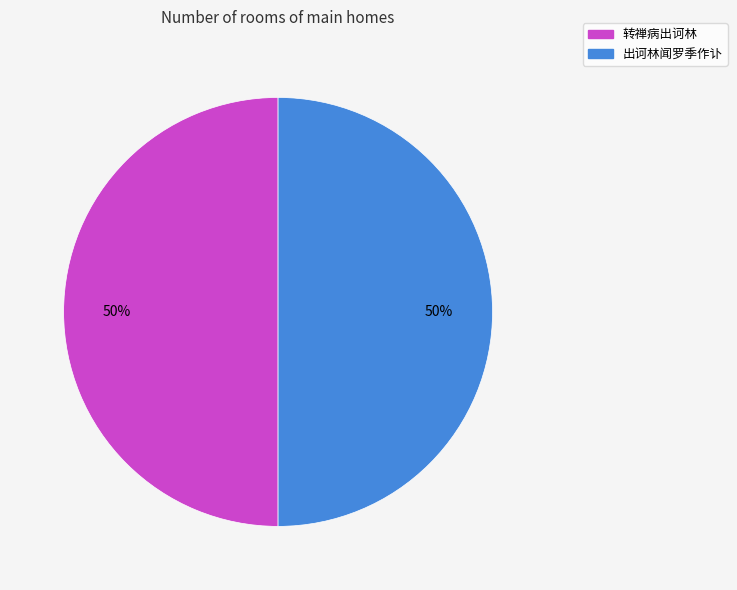

Combined, do 转禅病出诃林 and 出诃林闻罗季作讣 account for over 50%?

Yes